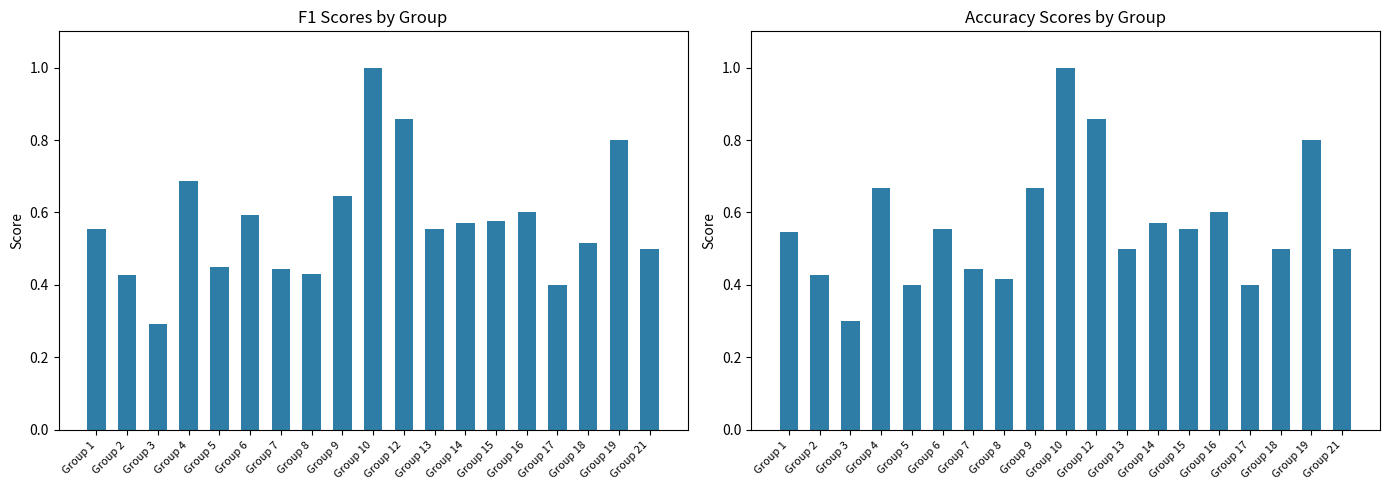

What is the lowest value of the accuracy series?

0.3